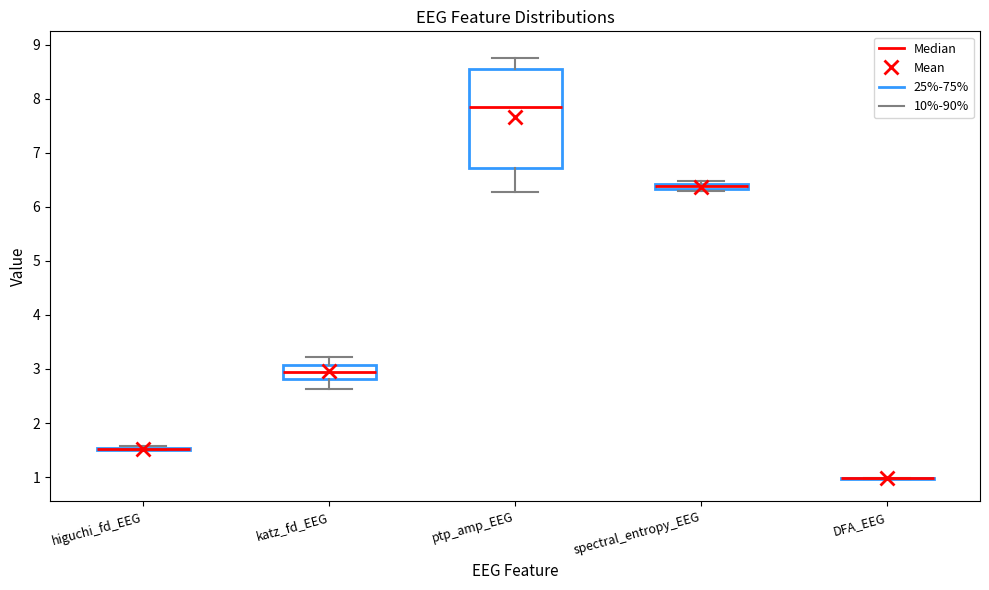

Where is the lower edge of the box for spectral_entropy_EEG on the y-axis? The values are not printed on the chart, so give them approximately, as read against the axis.

6.3